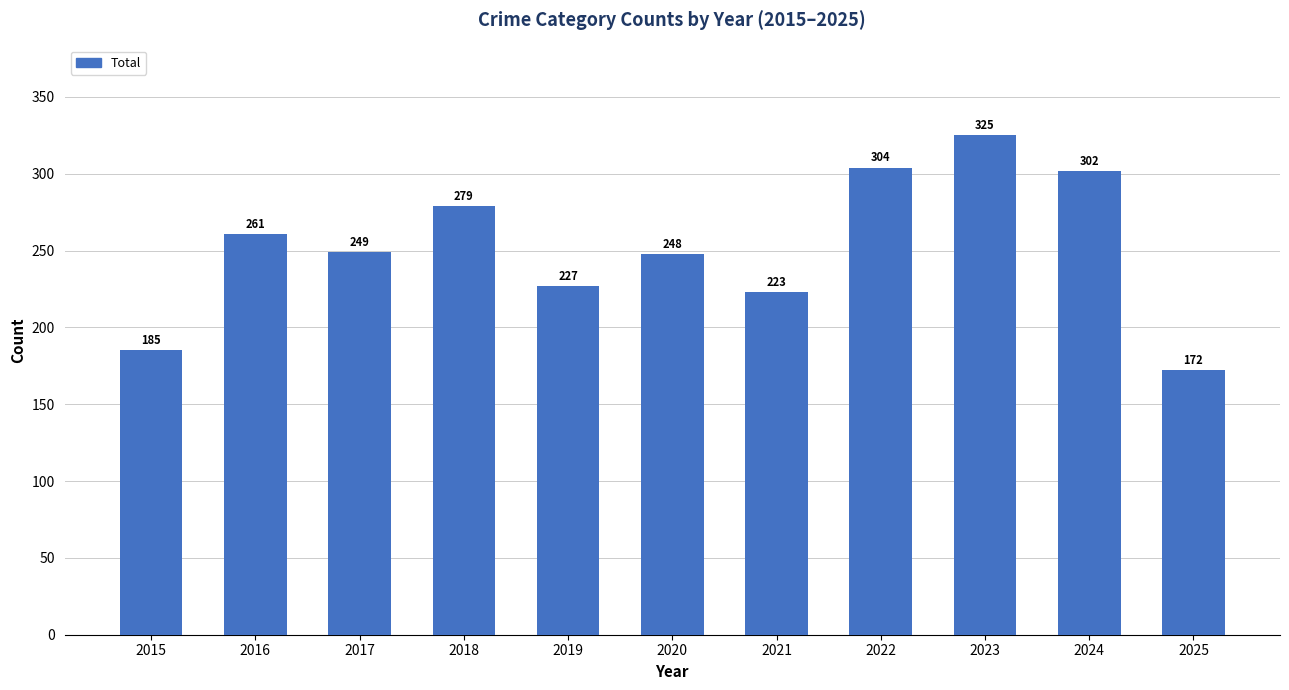

How many categories are shown in the chart?

11